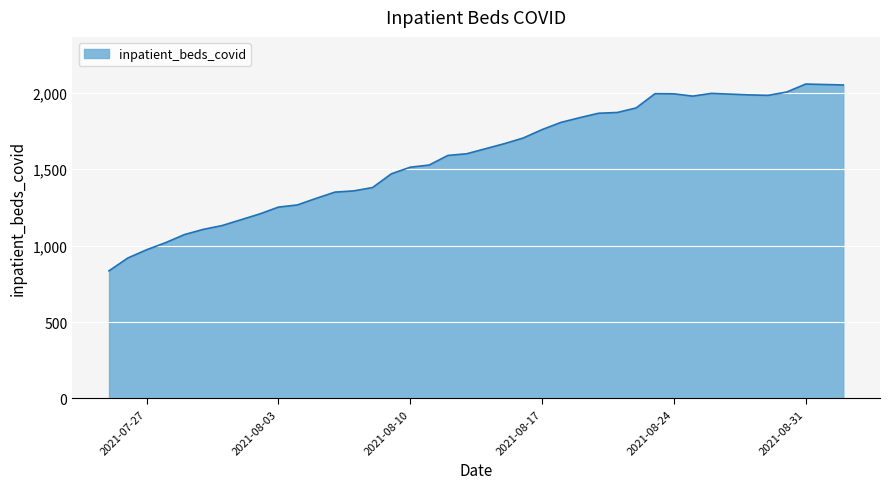

What is the minimum value shown in the chart?

835